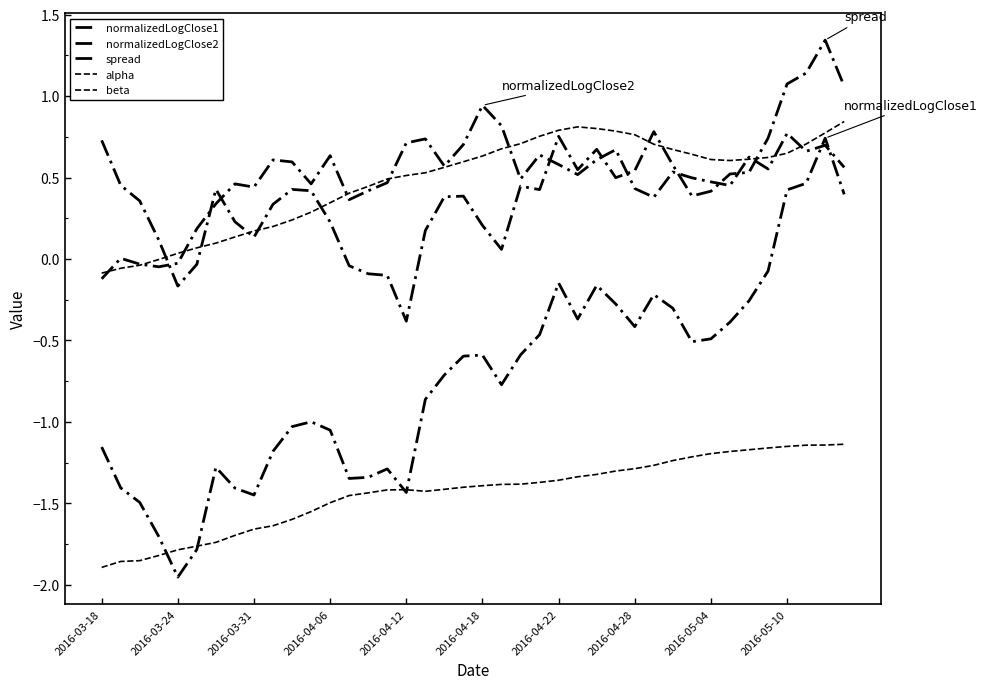

How many lines are shown in the chart?

5